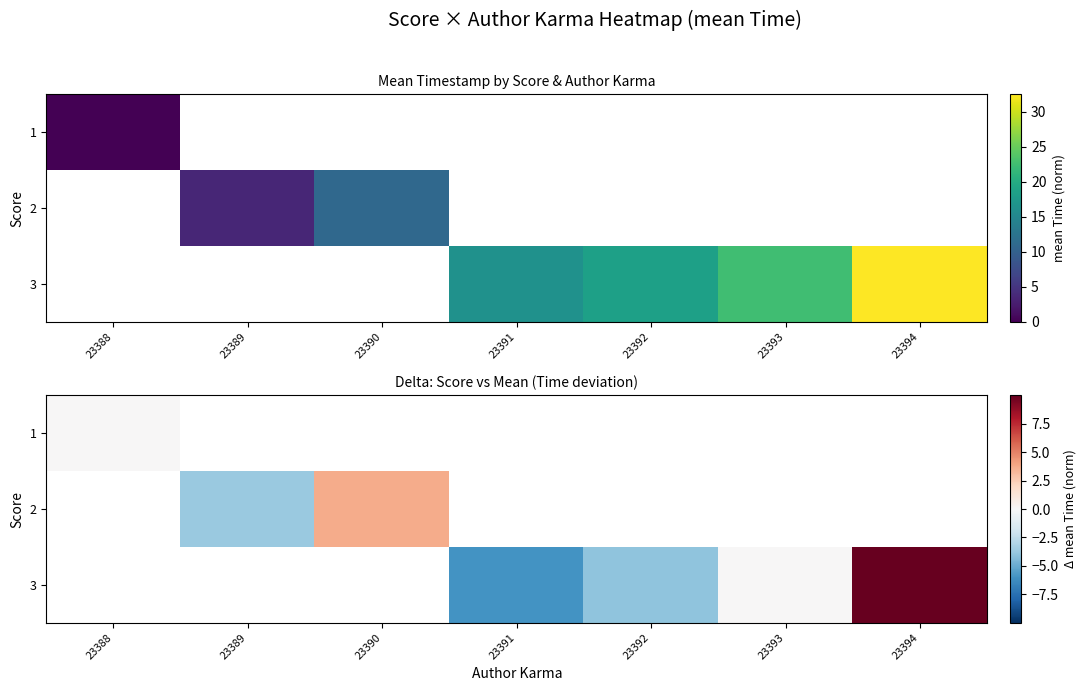

At how many categories does at least one series exceed -5?

6